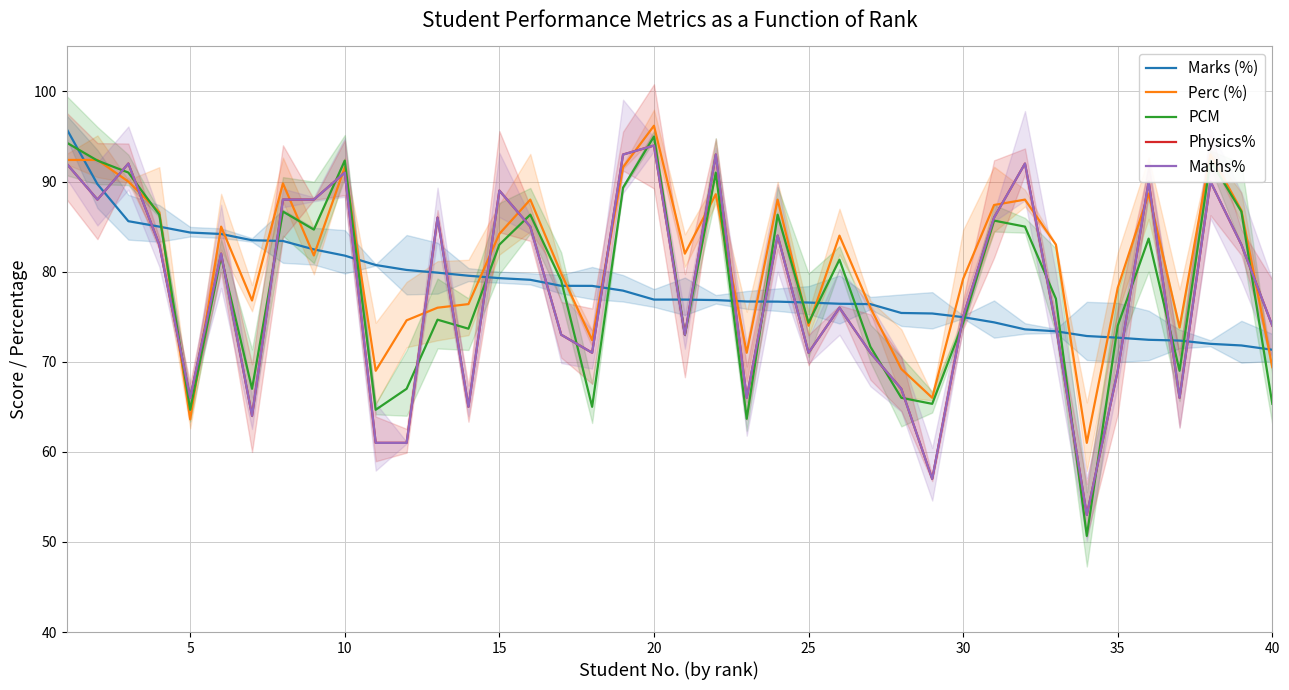

True or false: PCM has more than 1 interior local peaks.

True